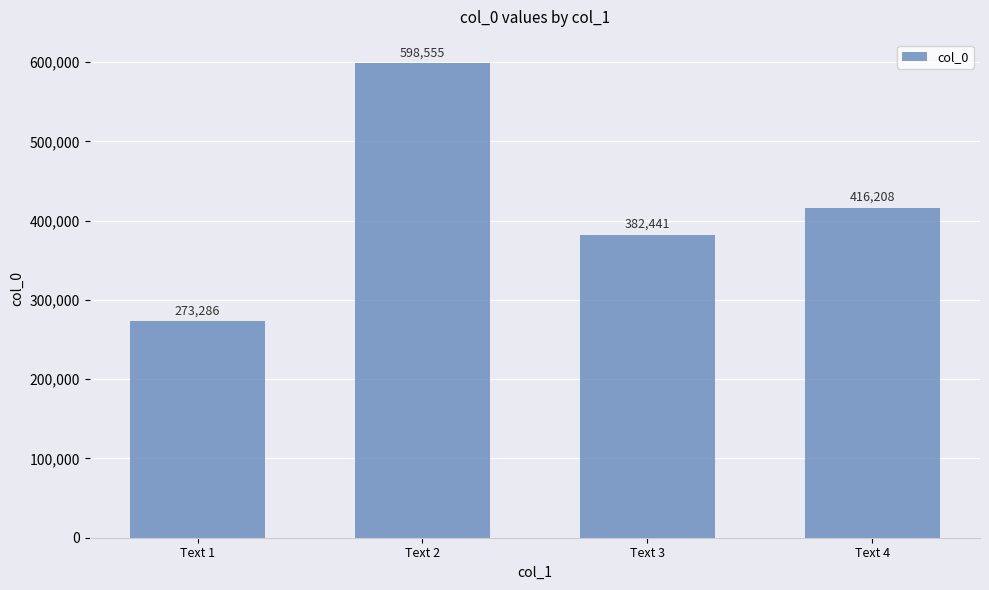

Reading left to right, extract all data points from this chart.

273286	598555	382441	416208